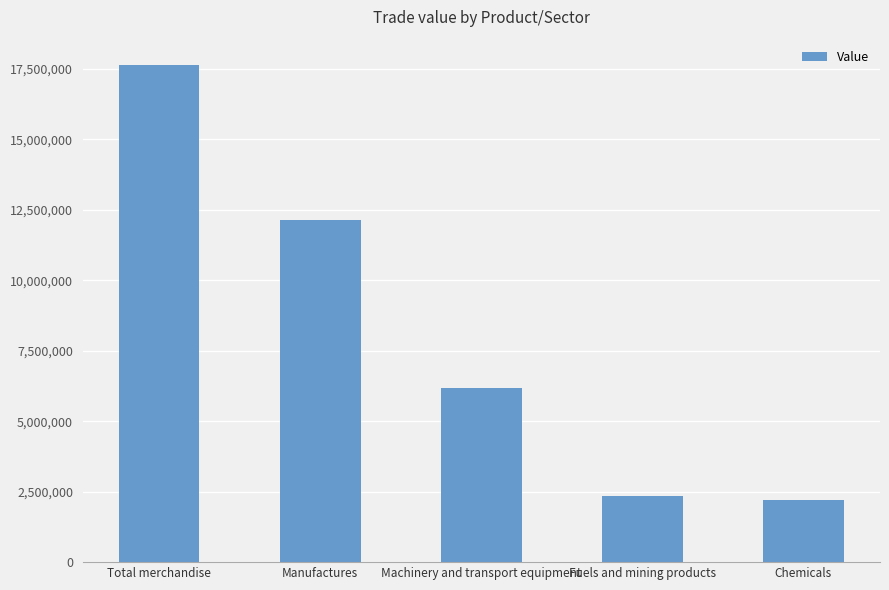

Reading left to right, transcribe all the data shown in this chart.

Total merchandise=17653275	Manufactures=12140264	Machinery and transport equipment=6163584	Fuels and mining products=2334297	Chemicals=2208882